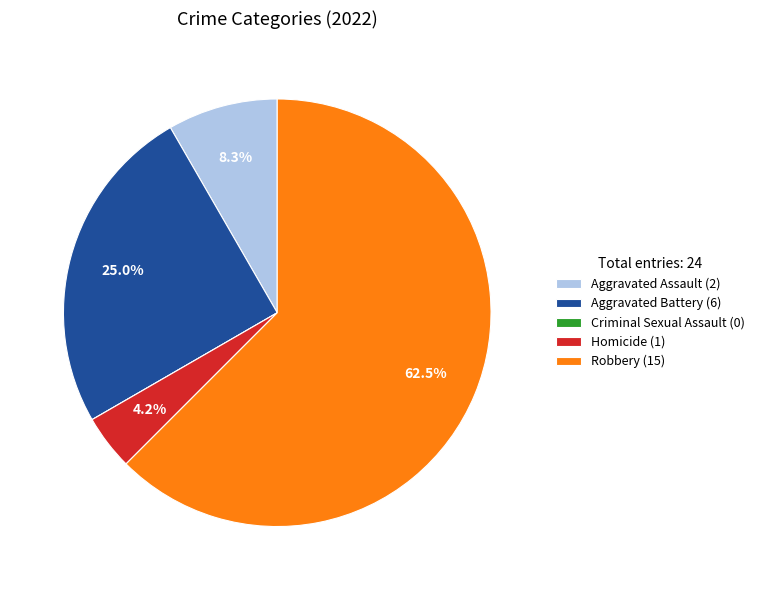

True or false: Aggravated Assault accounts for 1% of the total.

False